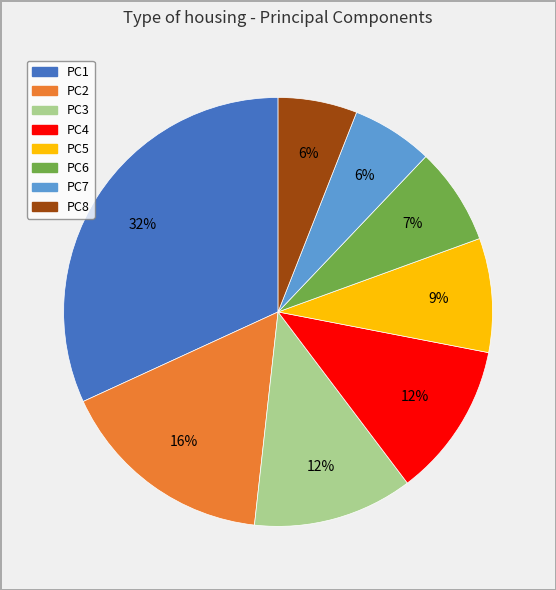

To the nearest percent, what is the average slice percentage?

12%